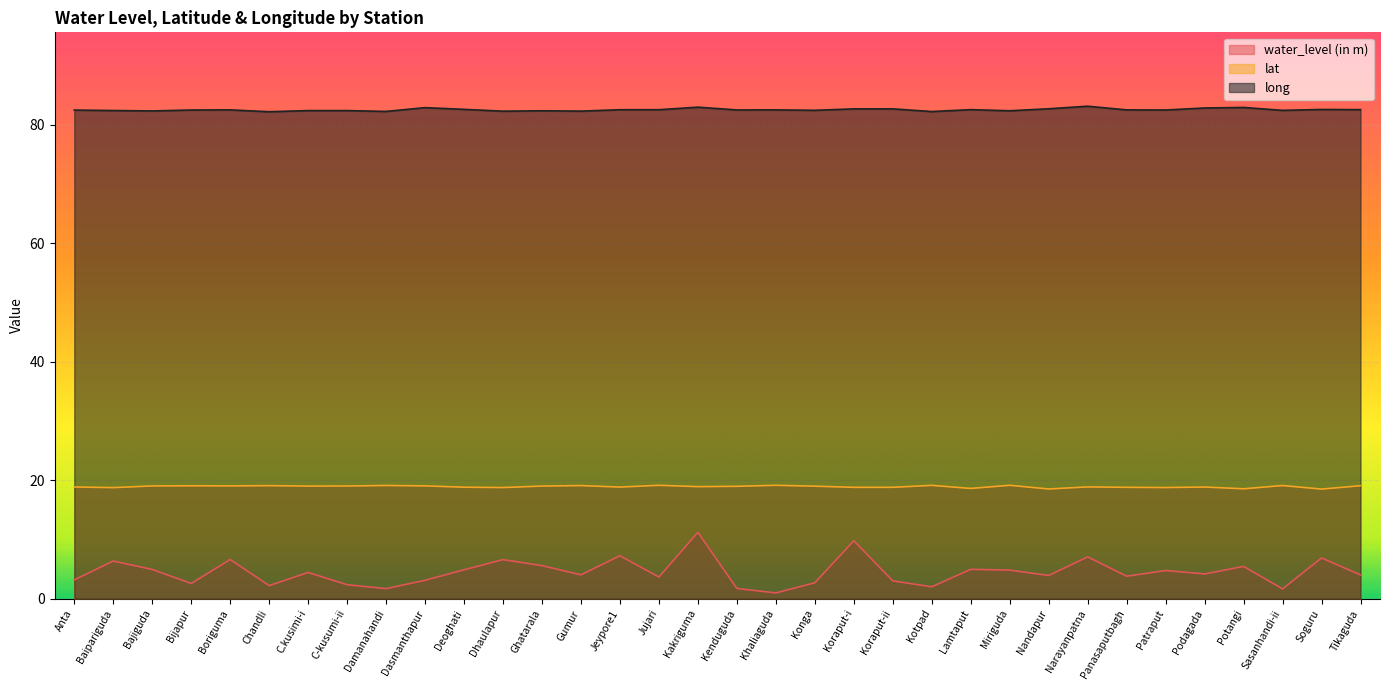

Does the chart display data point markers on the line(s)?

No